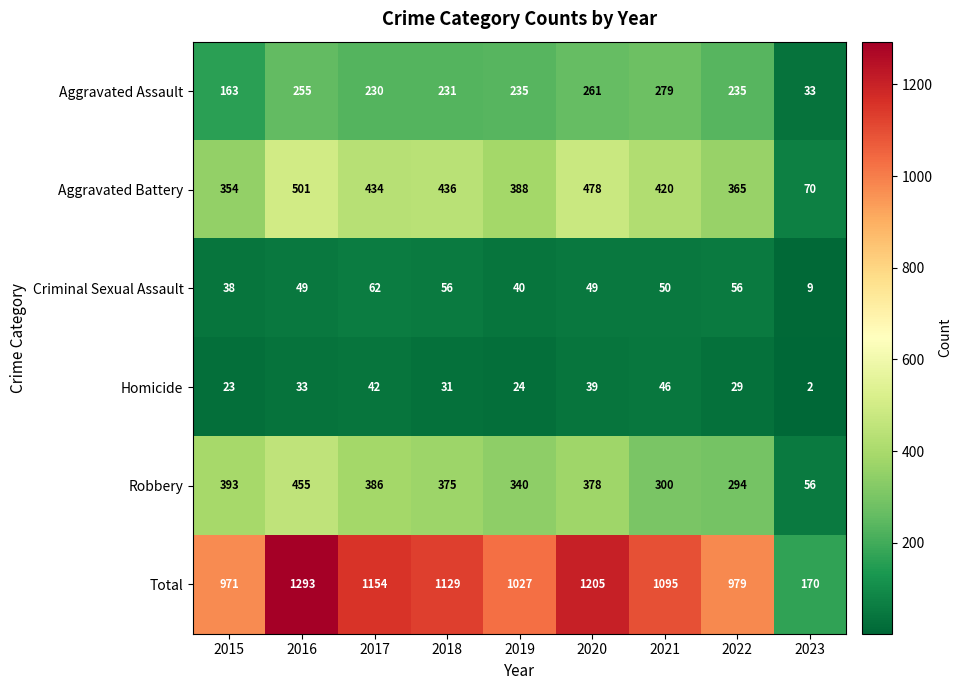

At which label is Criminal Sexual Assault closest to 35?

2015